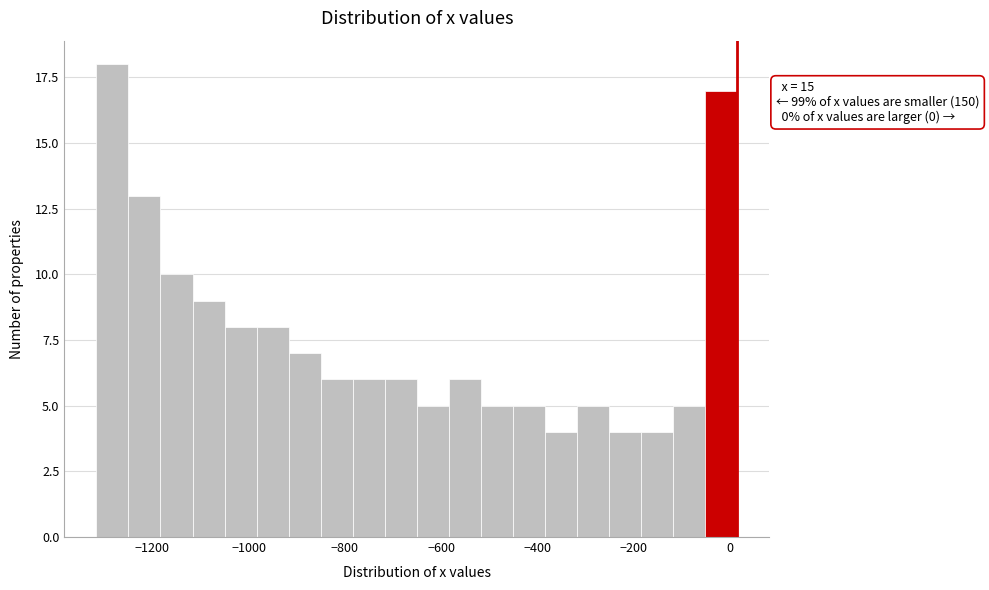

Around what value on the x-axis is the tallest bar? Give the approximate position of its centre, as read against the axis.

-1280